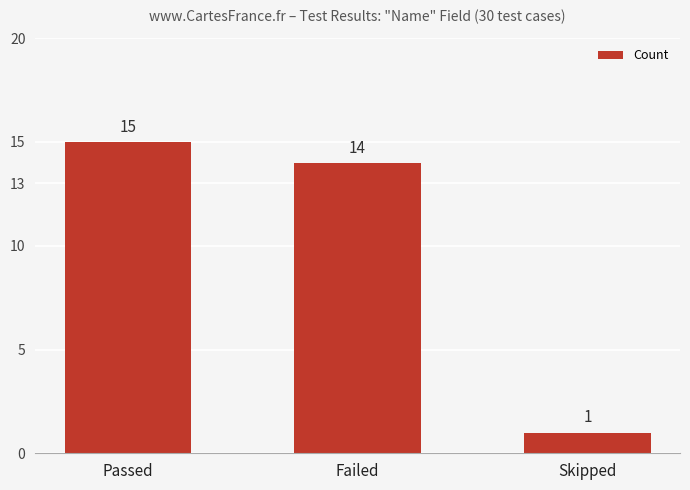

True or false: the data shows 2 at Skipped.

False